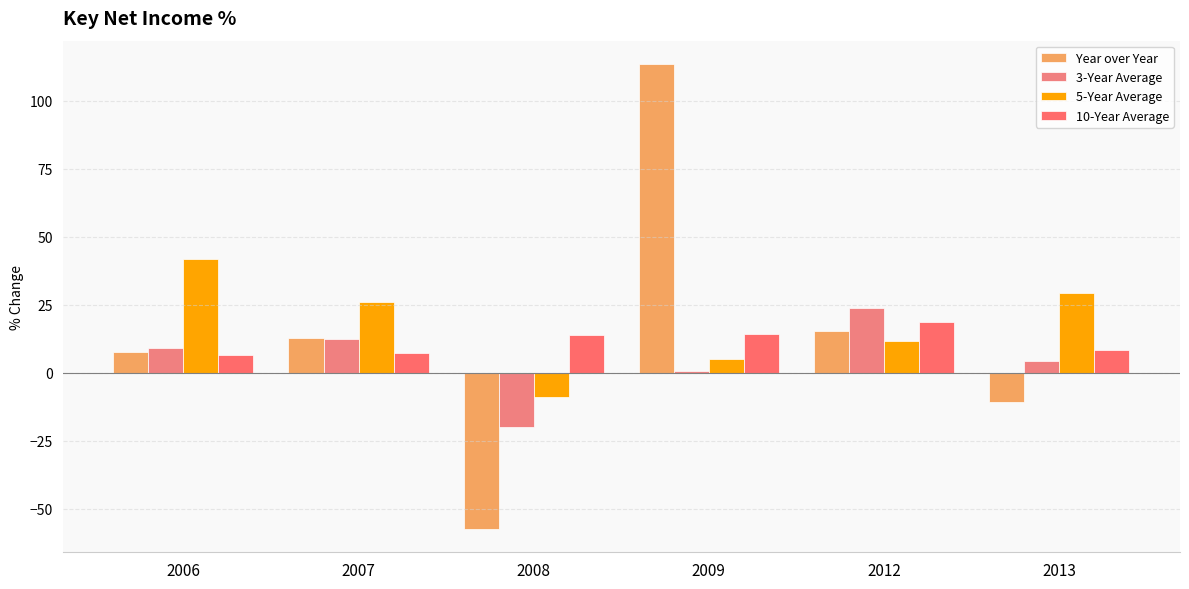

Between 2007 and 2013, which series saw the biggest shift?

Year over Year